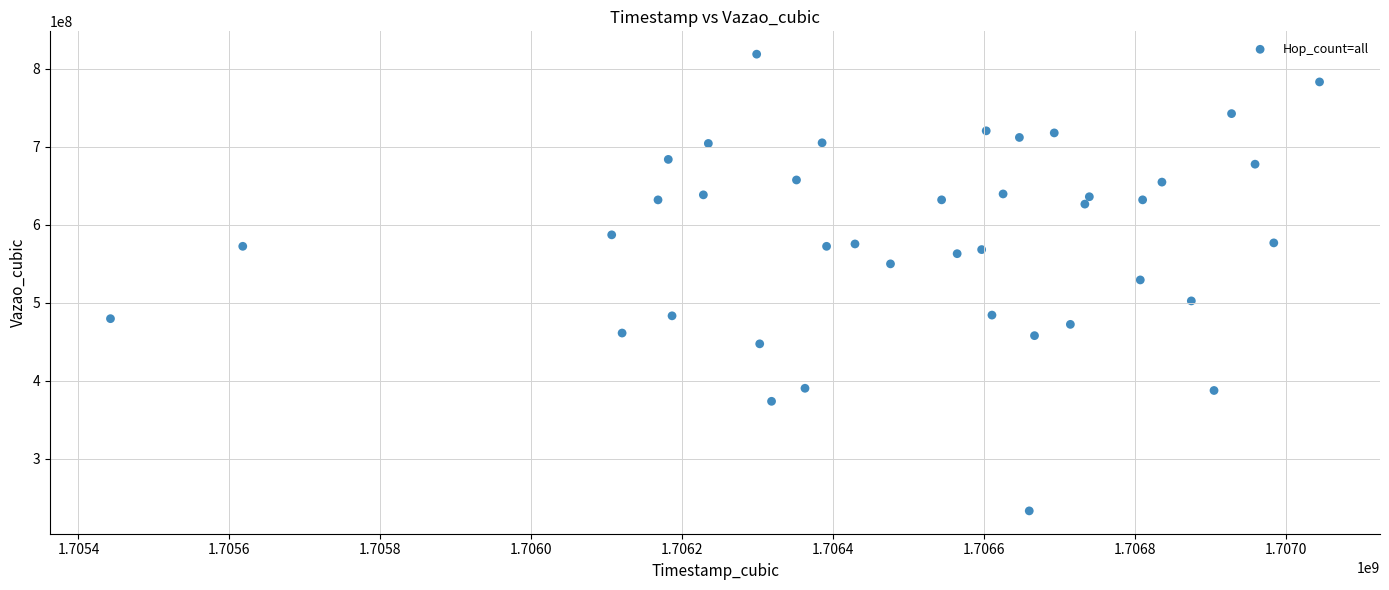

What is the range of X values (max minus min)?

1601983